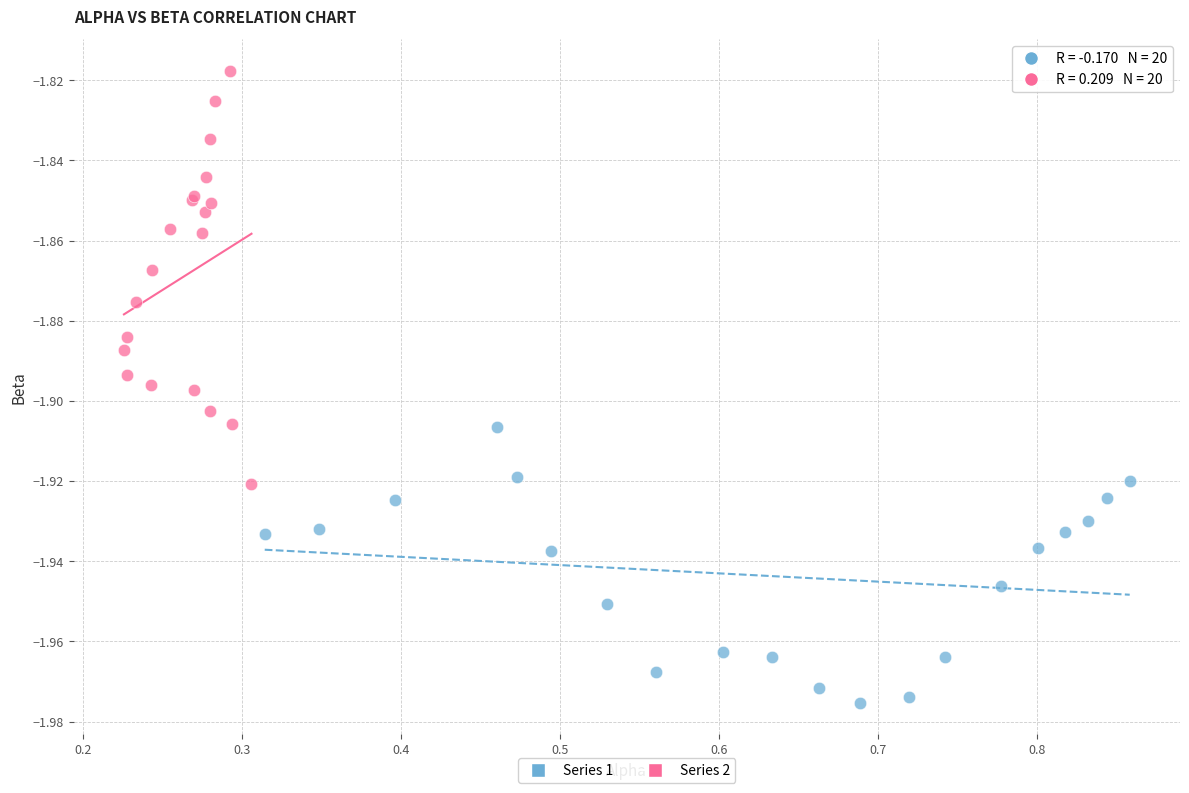

What are all the series names shown in the legend?

Series 1, Series 2